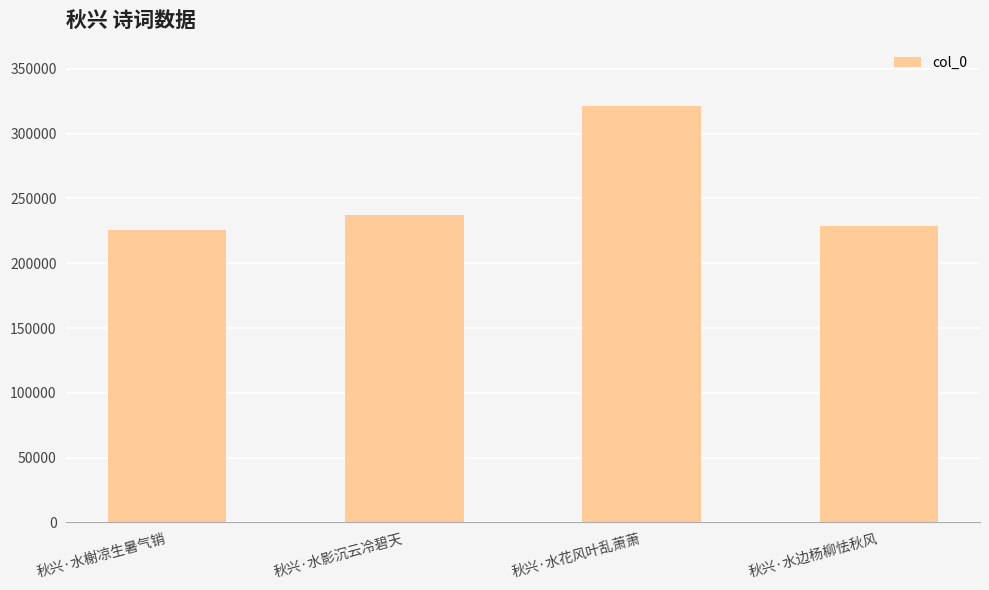

What is the change in value from 秋兴·水影沉云冷碧天 to 秋兴·水花风叶乱萧萧?

+84164